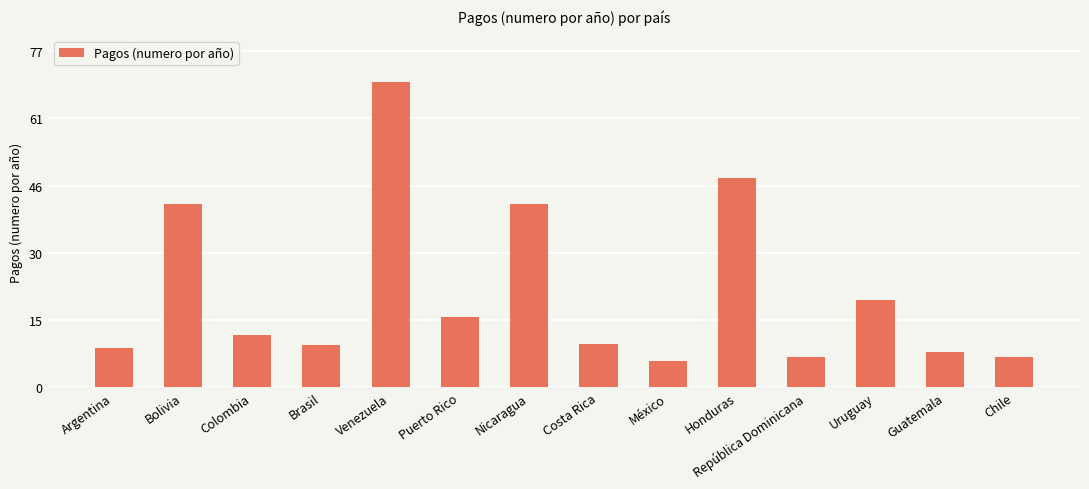

What is the minimum value shown in the chart?

6.0